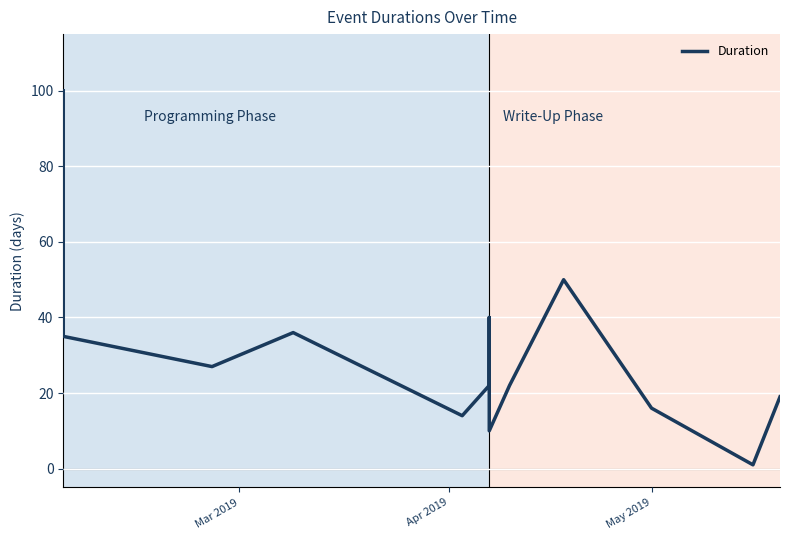

What is the greatest value displayed?

100